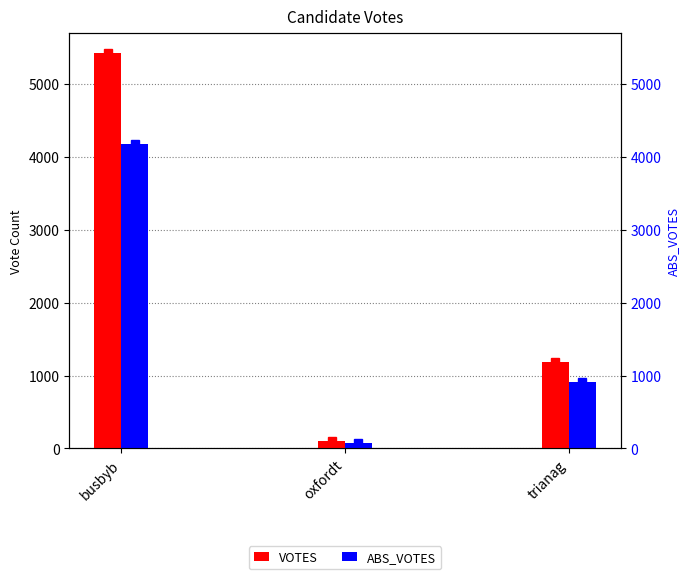

Between trianag and busbyb, which is larger?

busbyb